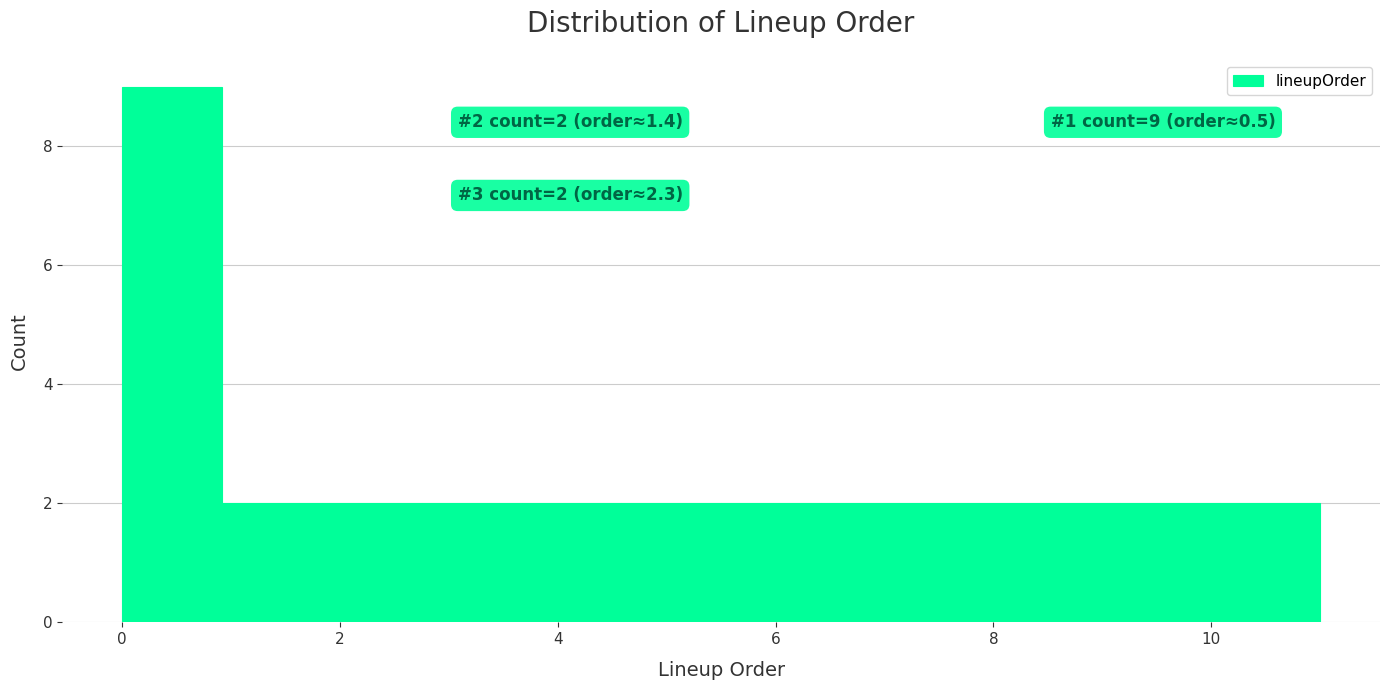

Over which range of the x-axis is the bar tallest?

0.0 to 1.0